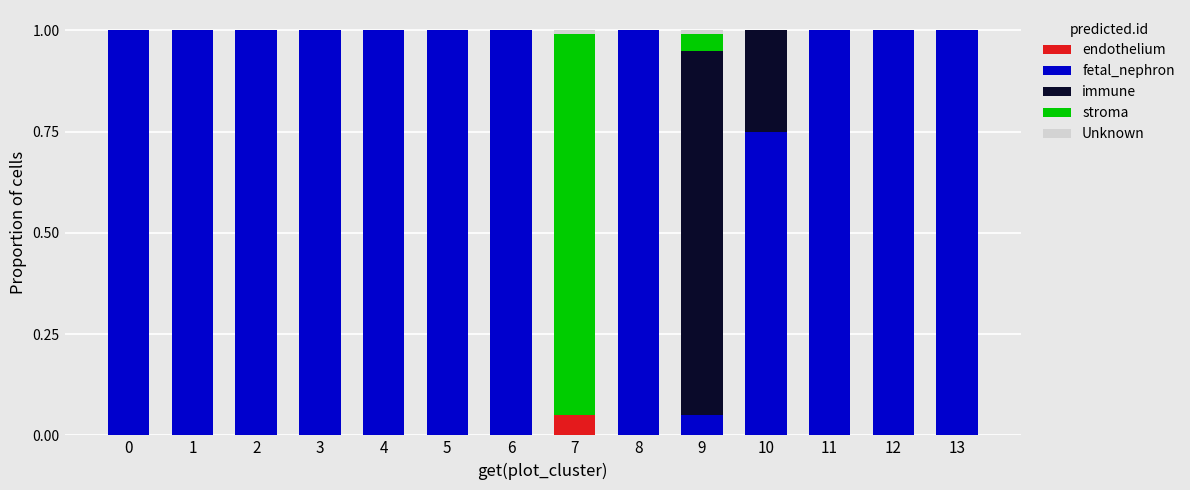

What is the total value across all series at 3?

1.0